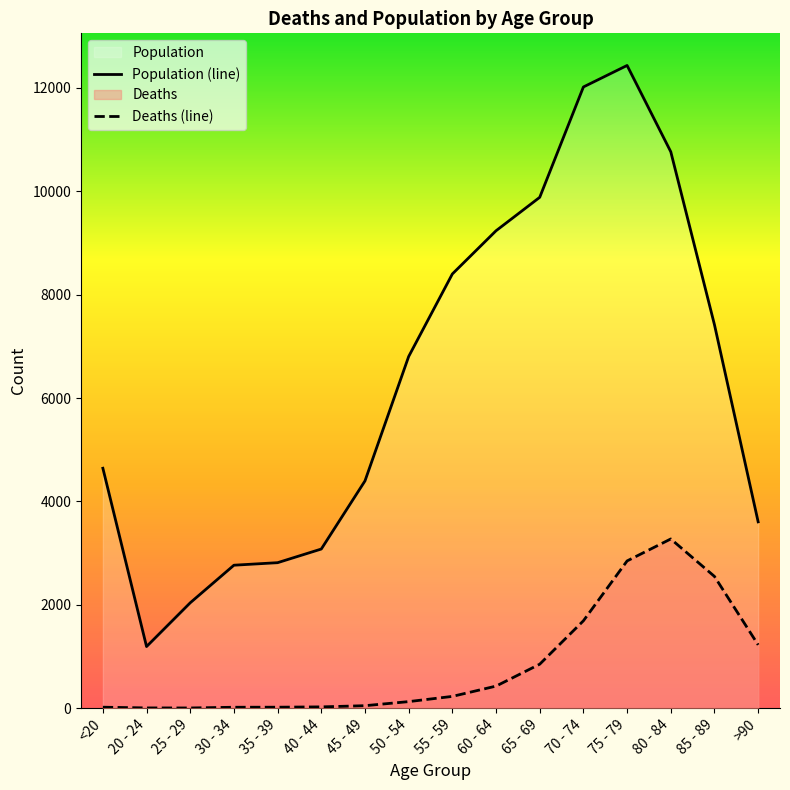

Is it true that Deaths (line) equals 393 at 65 - 69?

False